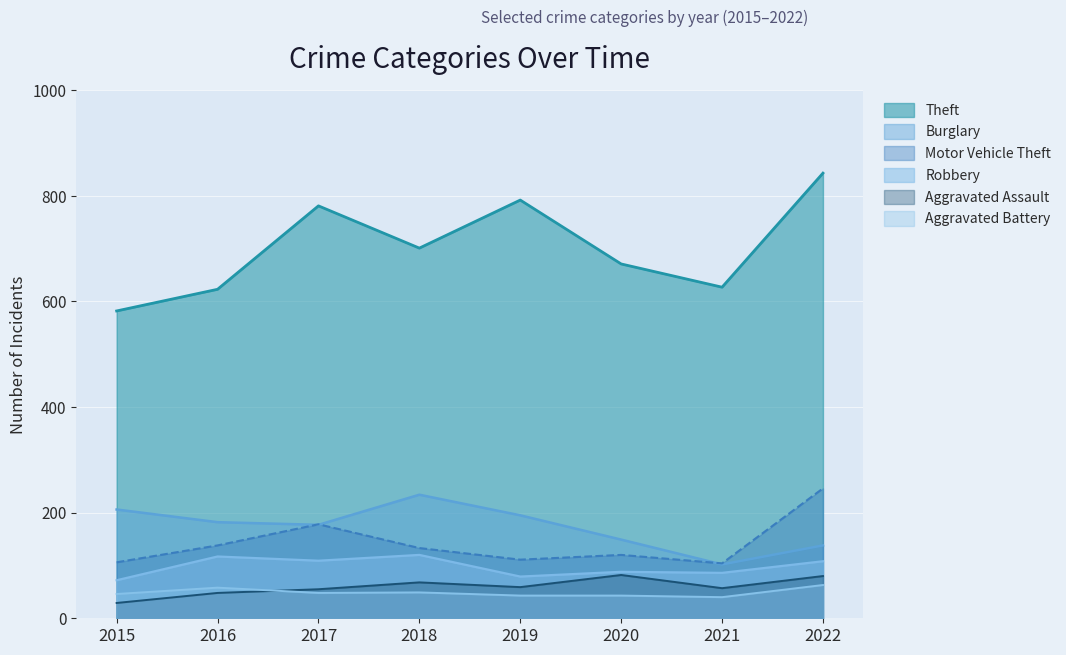

What is the value of the Theft point at the 2nd from the left?

623